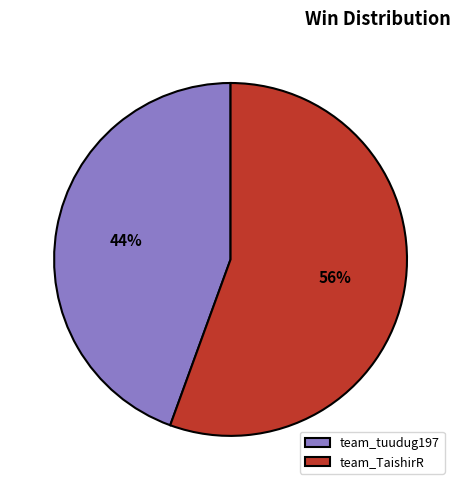

Between team_TaishirR and team_tuudug197, which is larger?

team_TaishirR